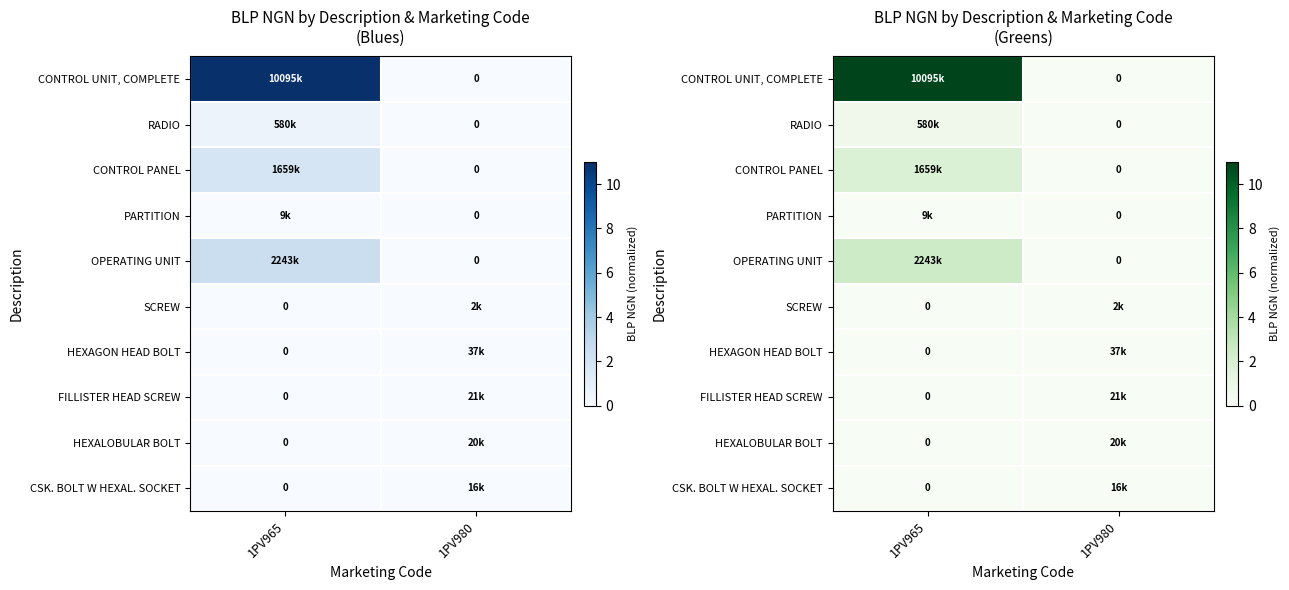

What is the total value across all series at 1PV980?

0.1